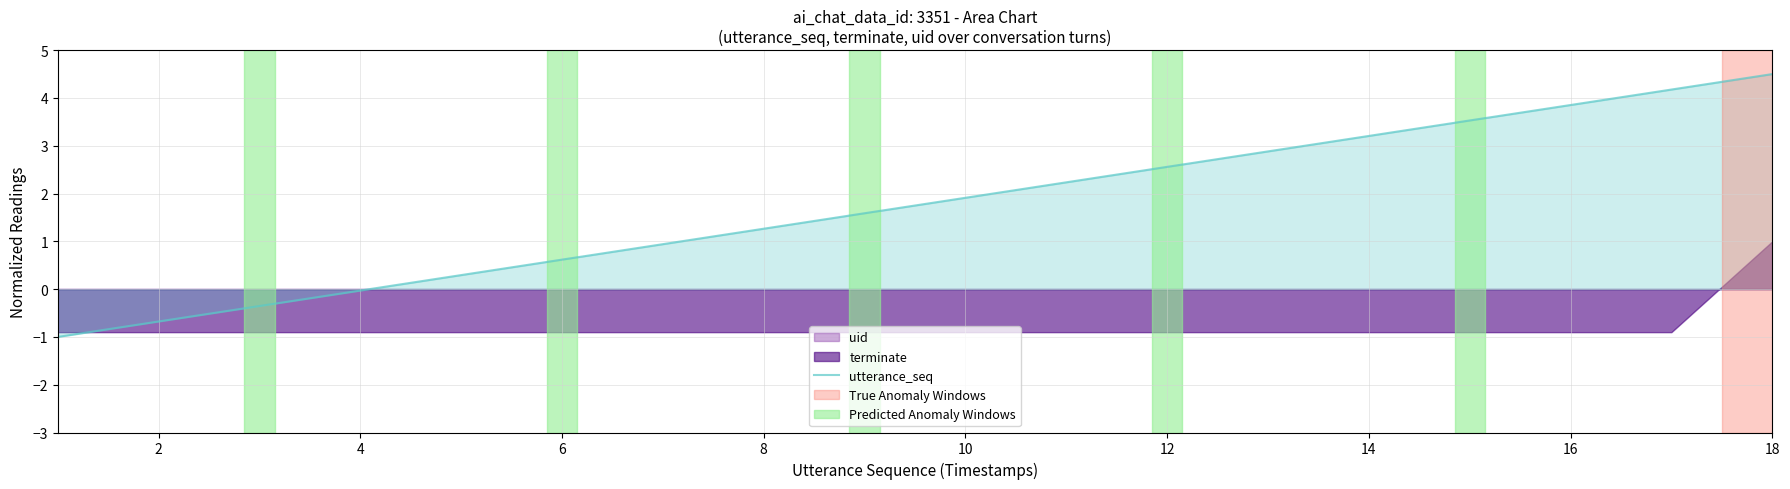

What is the maximum value for utterance_seq?

4.5